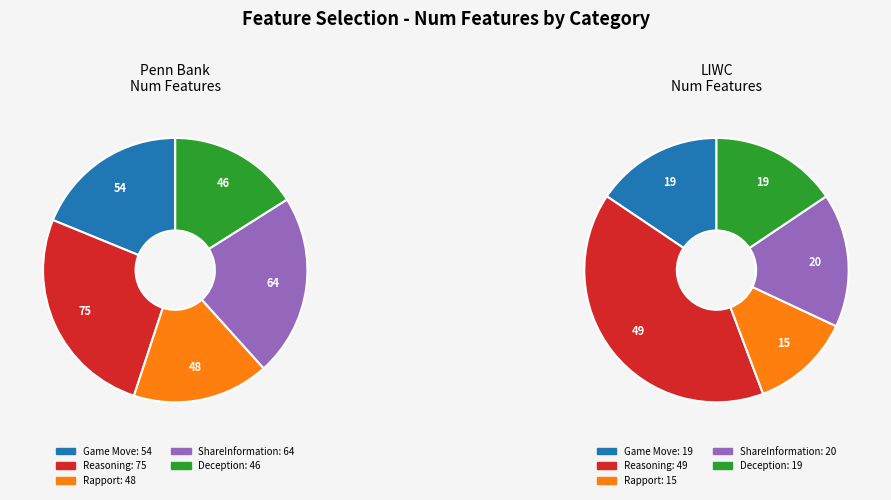

Does Reasoning account for over 50% of the chart?

No